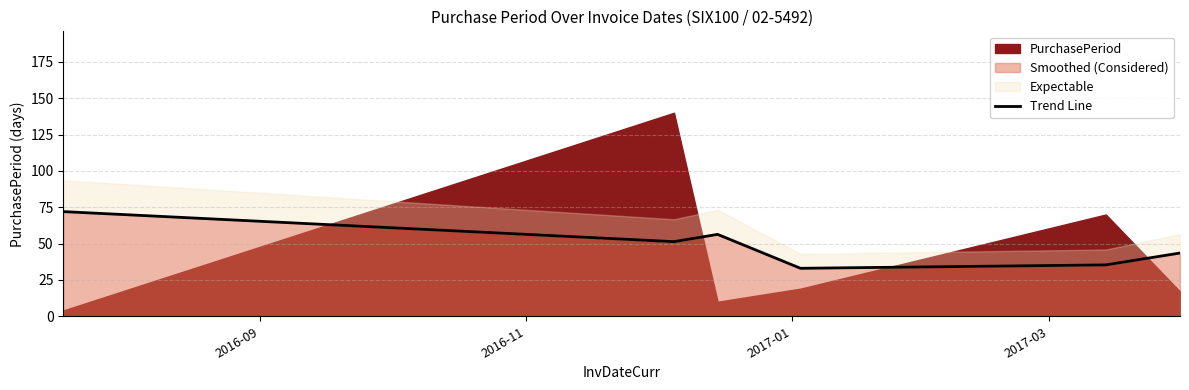

What is the minimum value for Smoothed (Considered)?

33.0